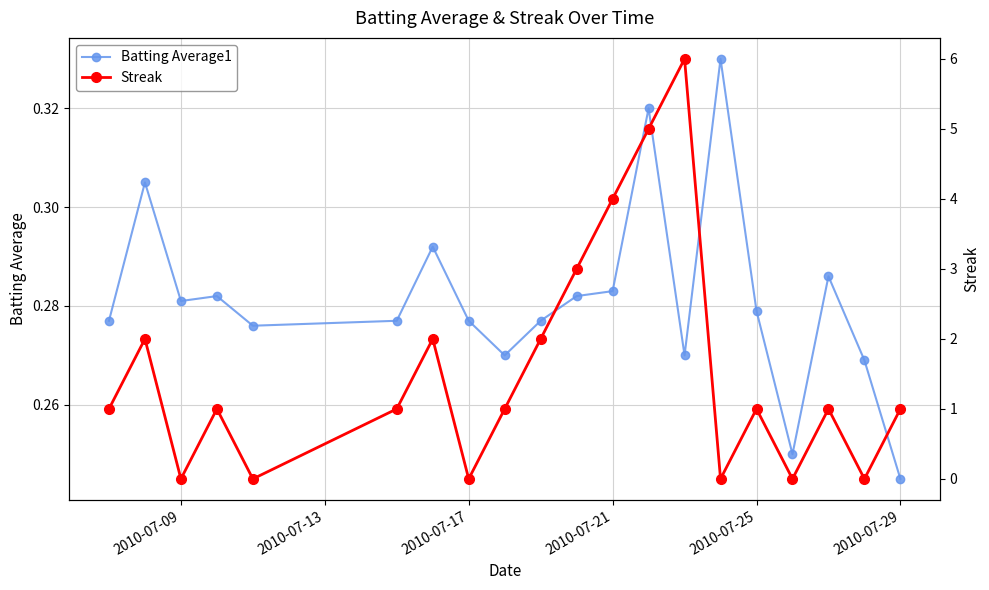

What is the lowest value of the Batting Average1 series?

0.2